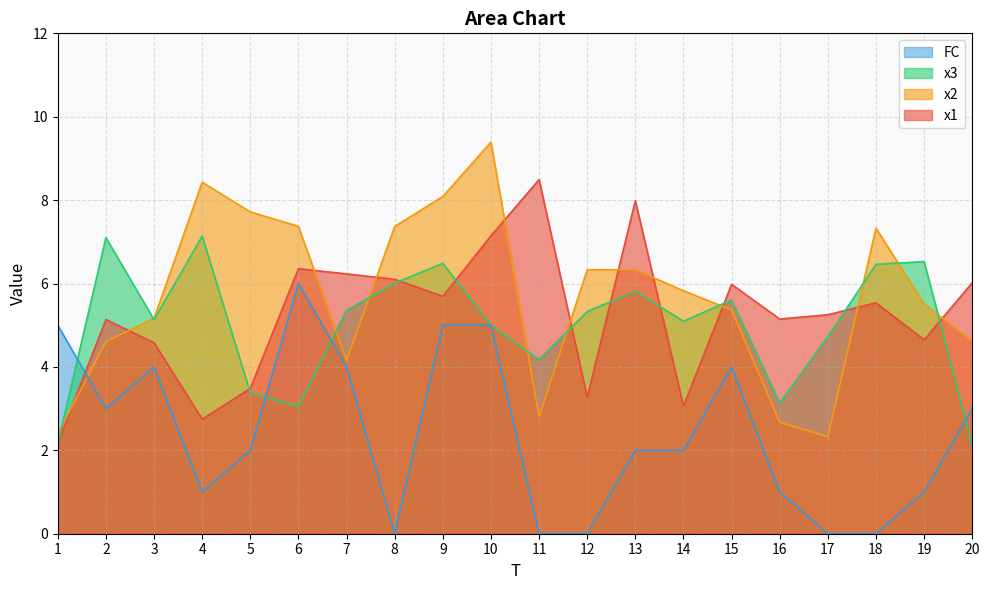

Read the x3 value at 13.

5.8